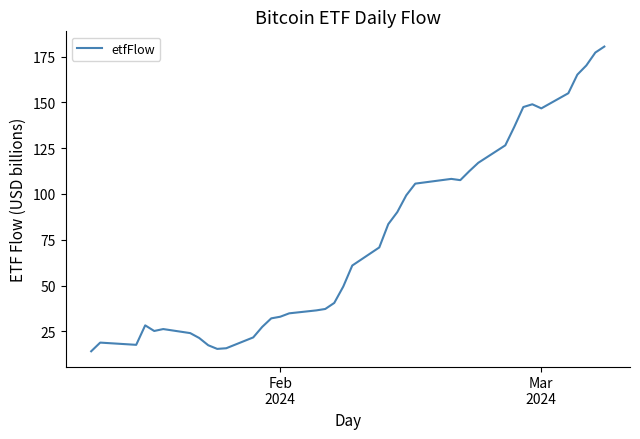

What is the greatest value displayed?

180.4